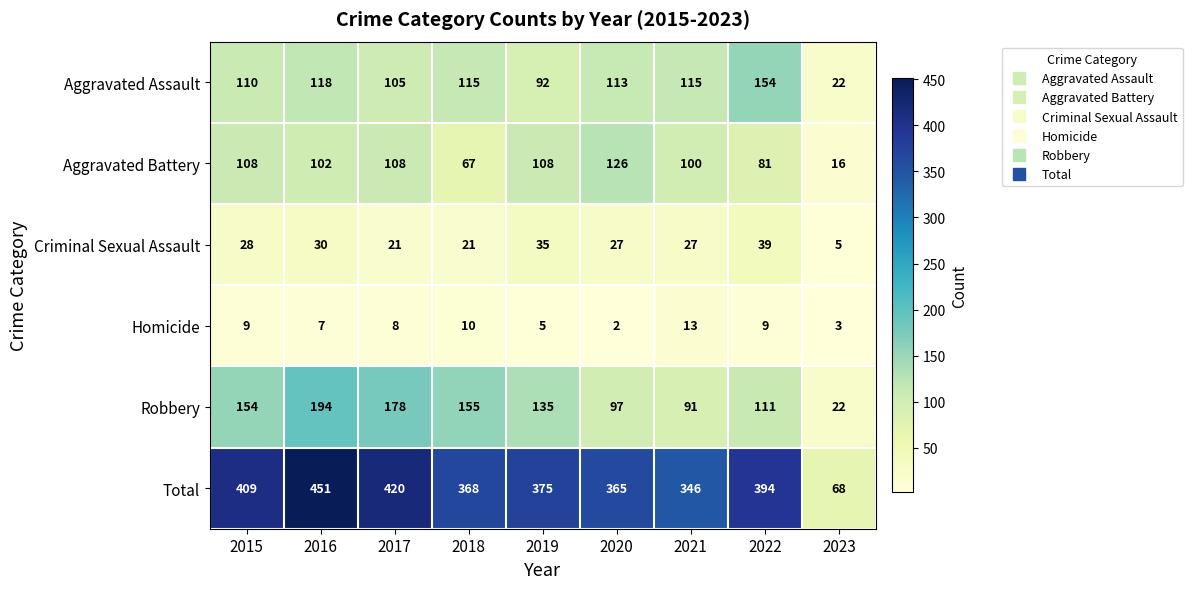

What is the minimum value for Aggravated Battery?

16